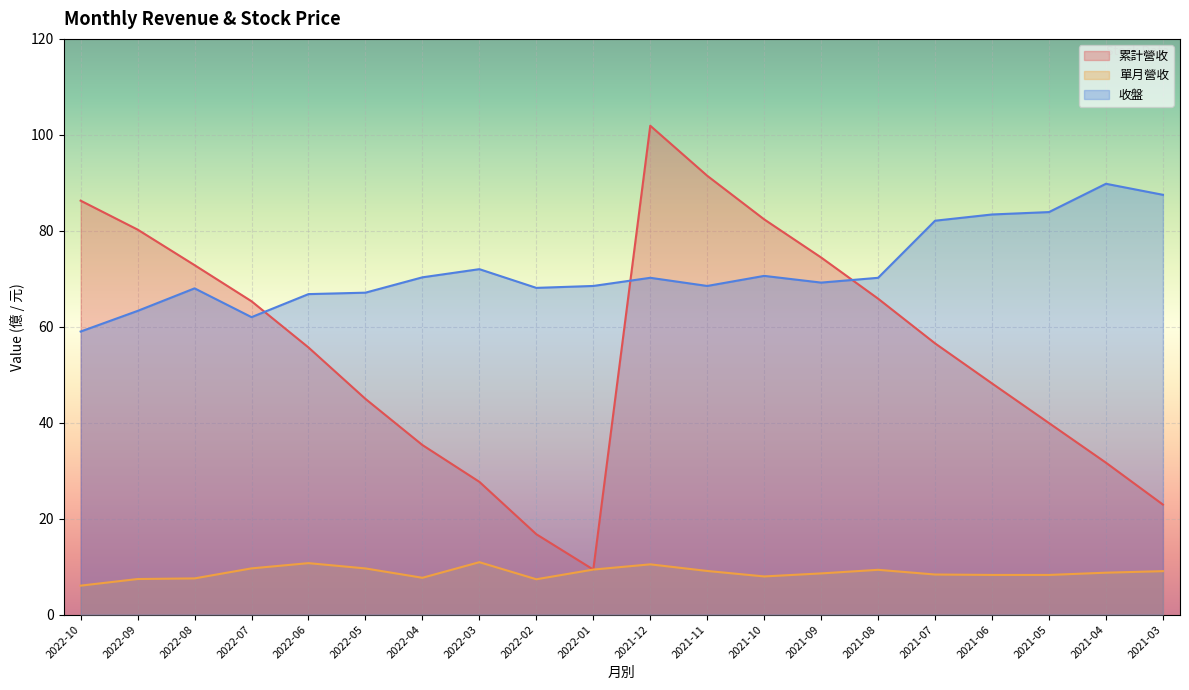

True or false: 收盤 and 單月營收 intersect in this chart.

False